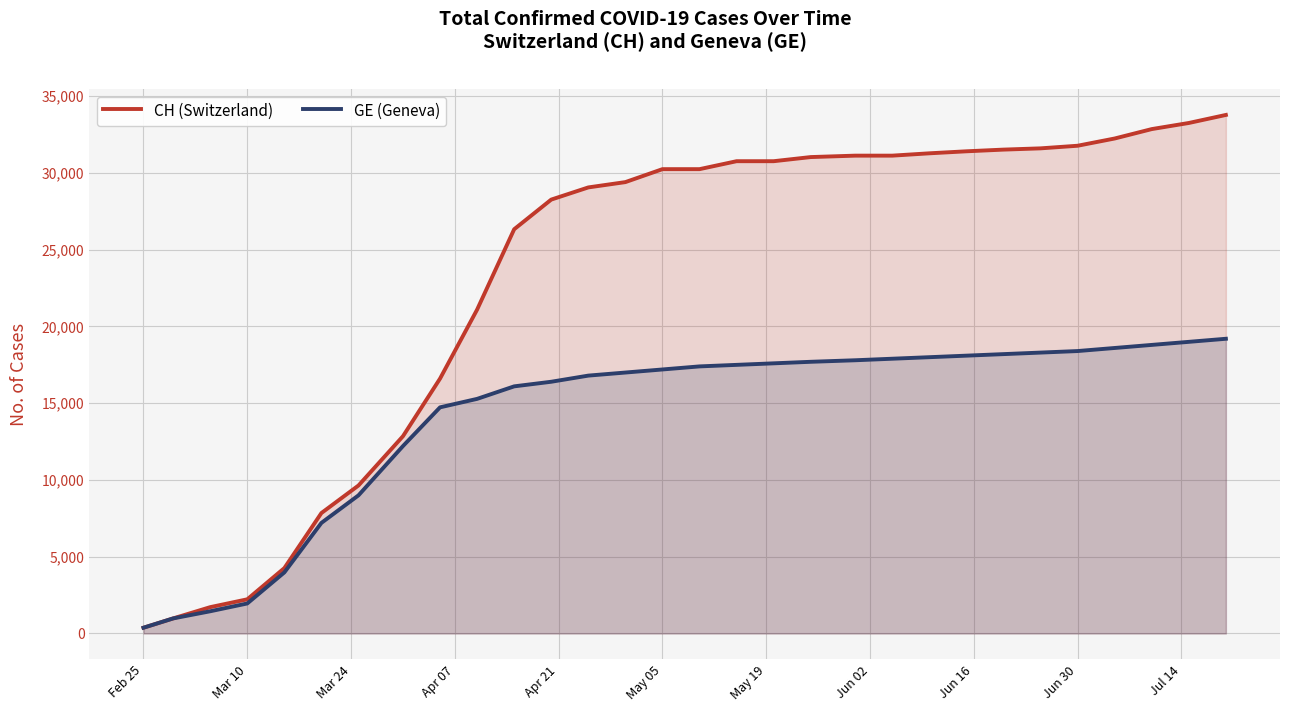

Which series has the largest range (max minus min)?

CH (Switzerland)